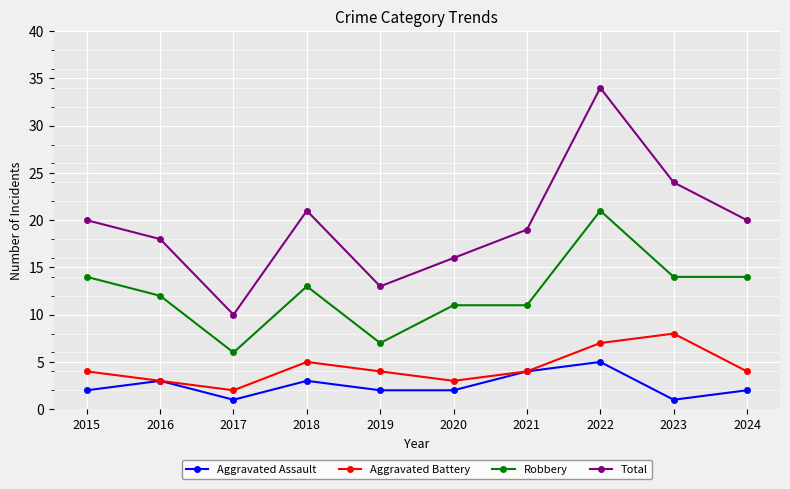

How many interior local peaks does the Total series have?

2